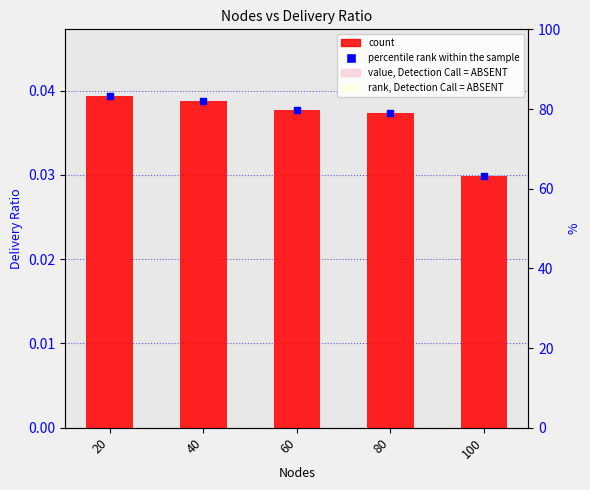

At which category is the sum across all series the highest?

20